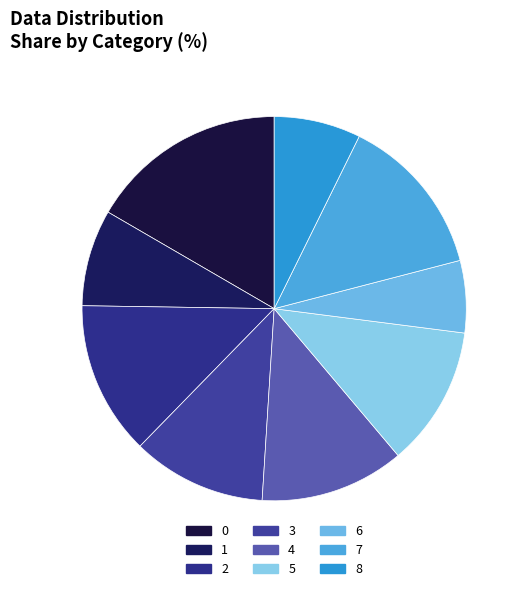

Rank the categories by value from lowest to highest.

6, 8, 1, 3, 5, 4, 2, 7, 0